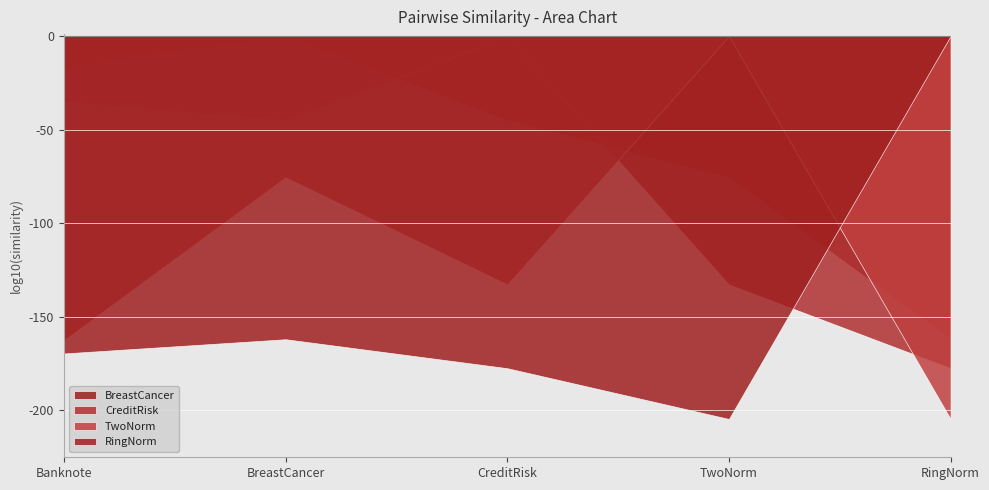

True or false: BreastCancer has more than 2 points higher than both neighbors.

False